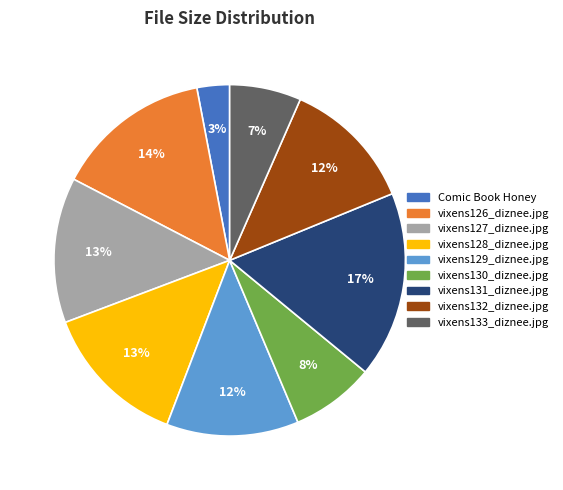

What is the smallest slice in the pie chart?

Comic Book Honey